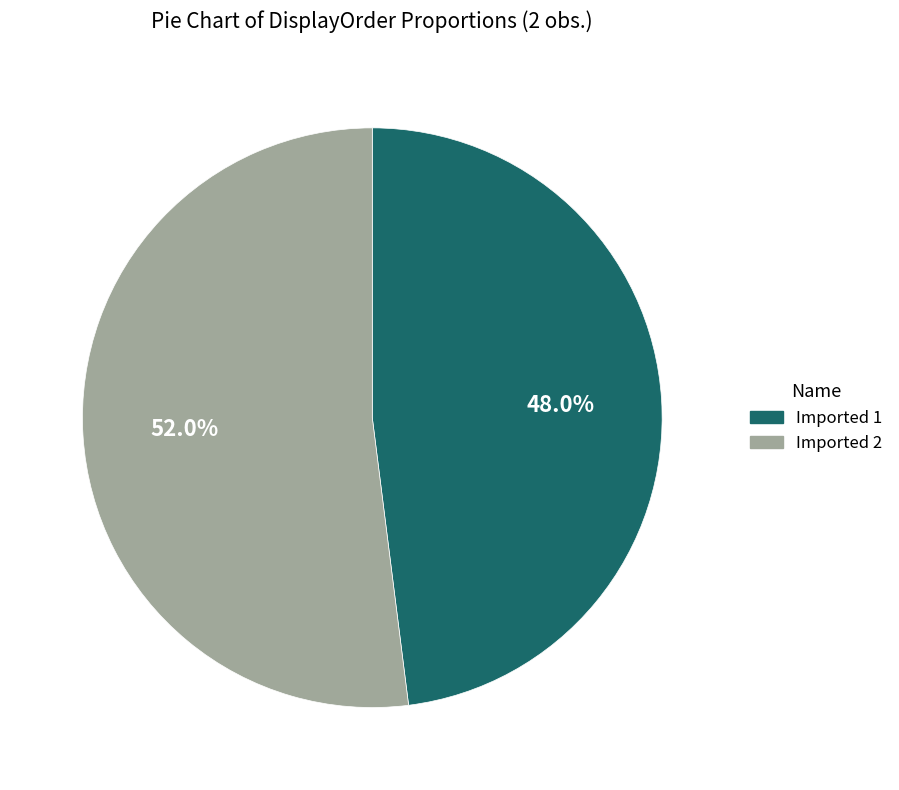

What is the total percentage of Imported 2 and Imported 1?

100.0%